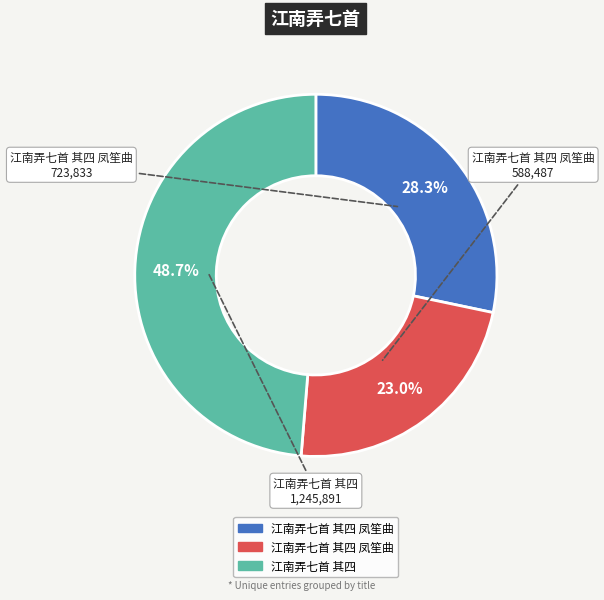

Does any single category account for the majority?

No